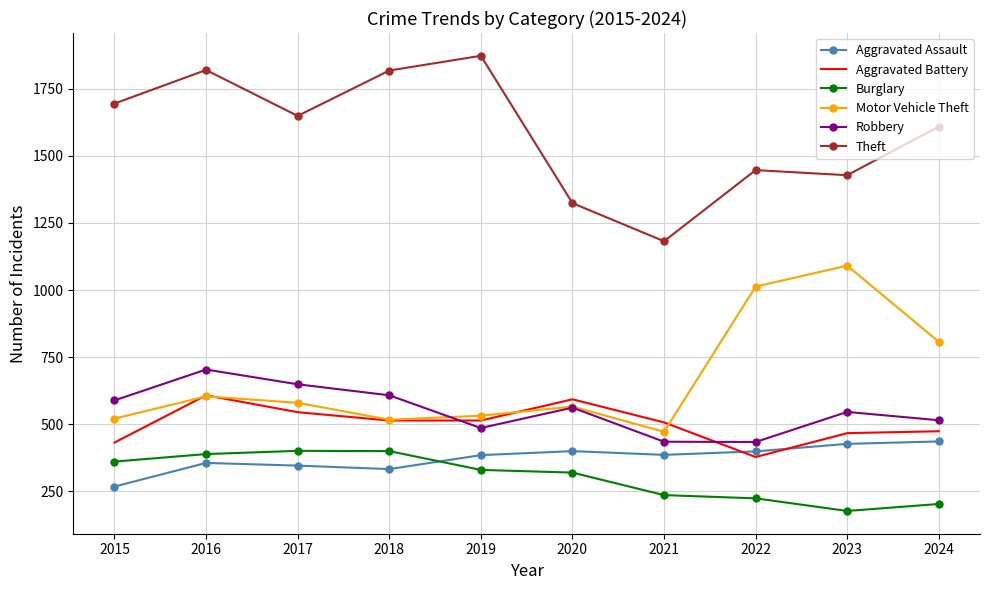

Which category has the highest value across all series?

2019